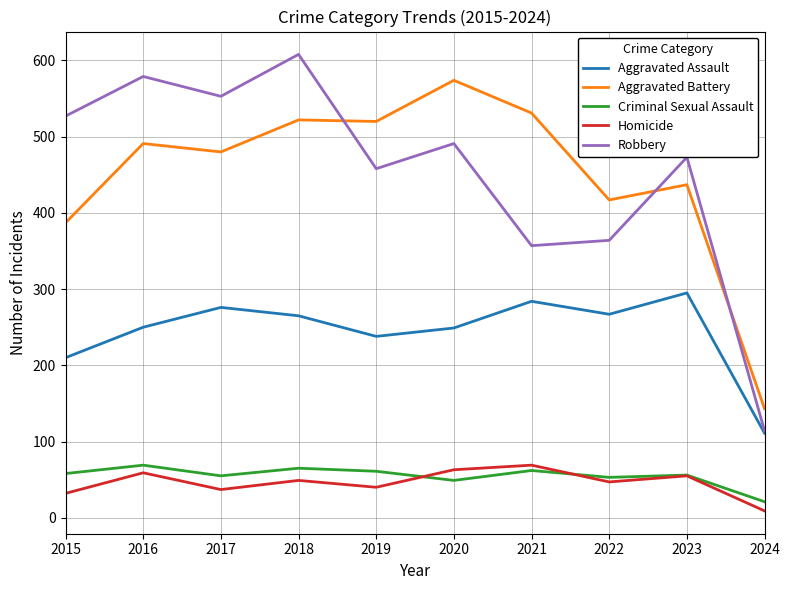

True or false: Aggravated Assault and Homicide intersect in this chart.

False